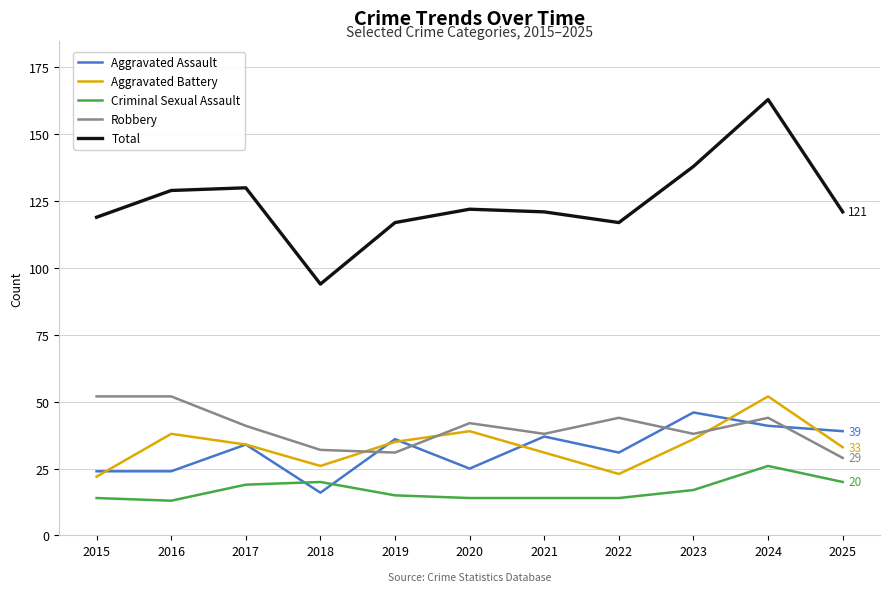

Read the Criminal Sexual Assault value at 2021.

14